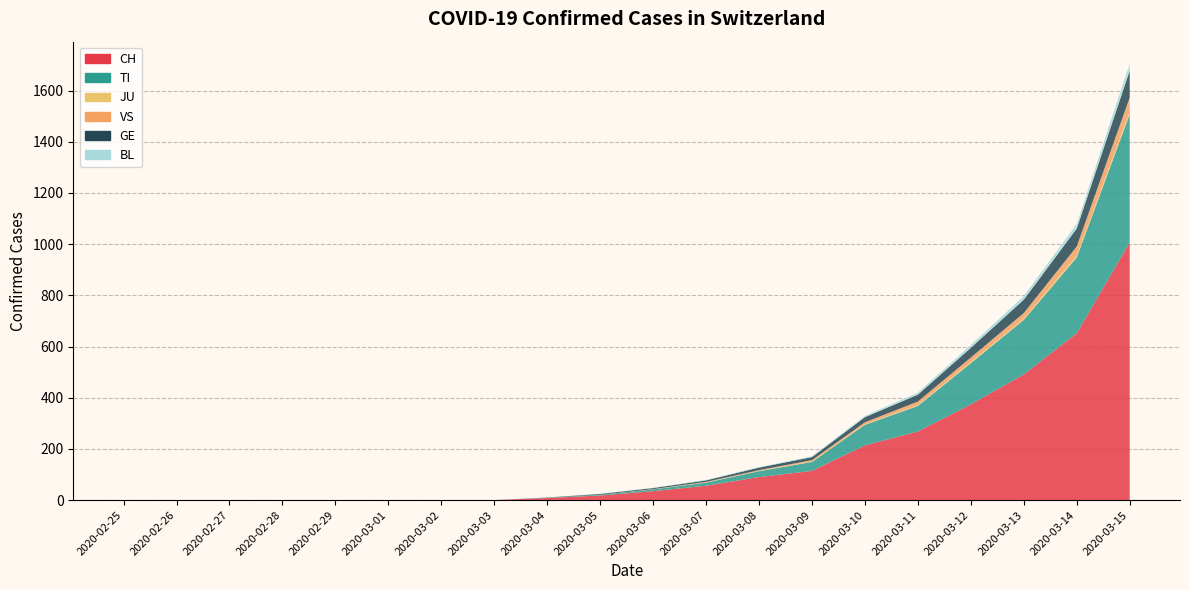

Reading right to left, extract all data points from this chart.

CH: 1007	652	491	374	268	214	114	90	56	35	18	8	0	0	0	0	0	0	0	0
TI: 500	296	213	161	100	80	35	23	12	7	3	1	0	0	0	0	0	0	0	0
JU: 10	7	5	4	3	2	2	1	1	0	0	0	0	0	0	0	0	0	0	0
VS: 56	36	22	18	14	8	5	3	2	1	0	0	0	0	0	0	0	0	0	0
GE: 105	70	52	38	27	20	12	10	6	4	3	1	0	0	0	0	0	0	0	0
BL: 28	18	14	11	8	5	3	2	2	1	1	0	0	0	0	0	0	0	0	0